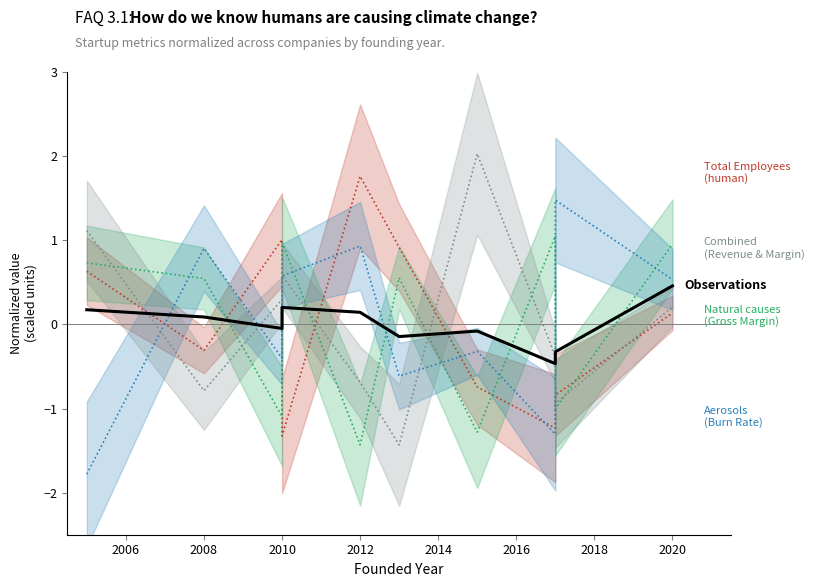

What is the maximum value shown in the chart?

0.5